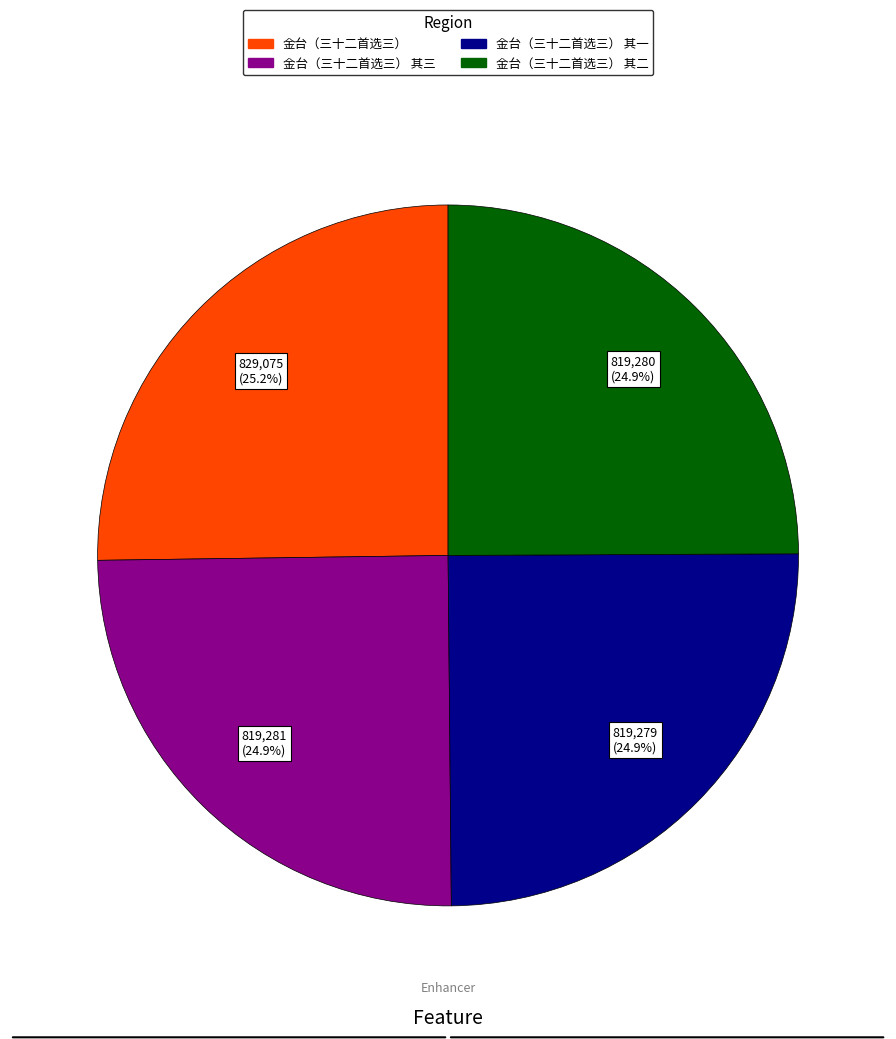

Is there any slice that represents more than half of the pie?

No